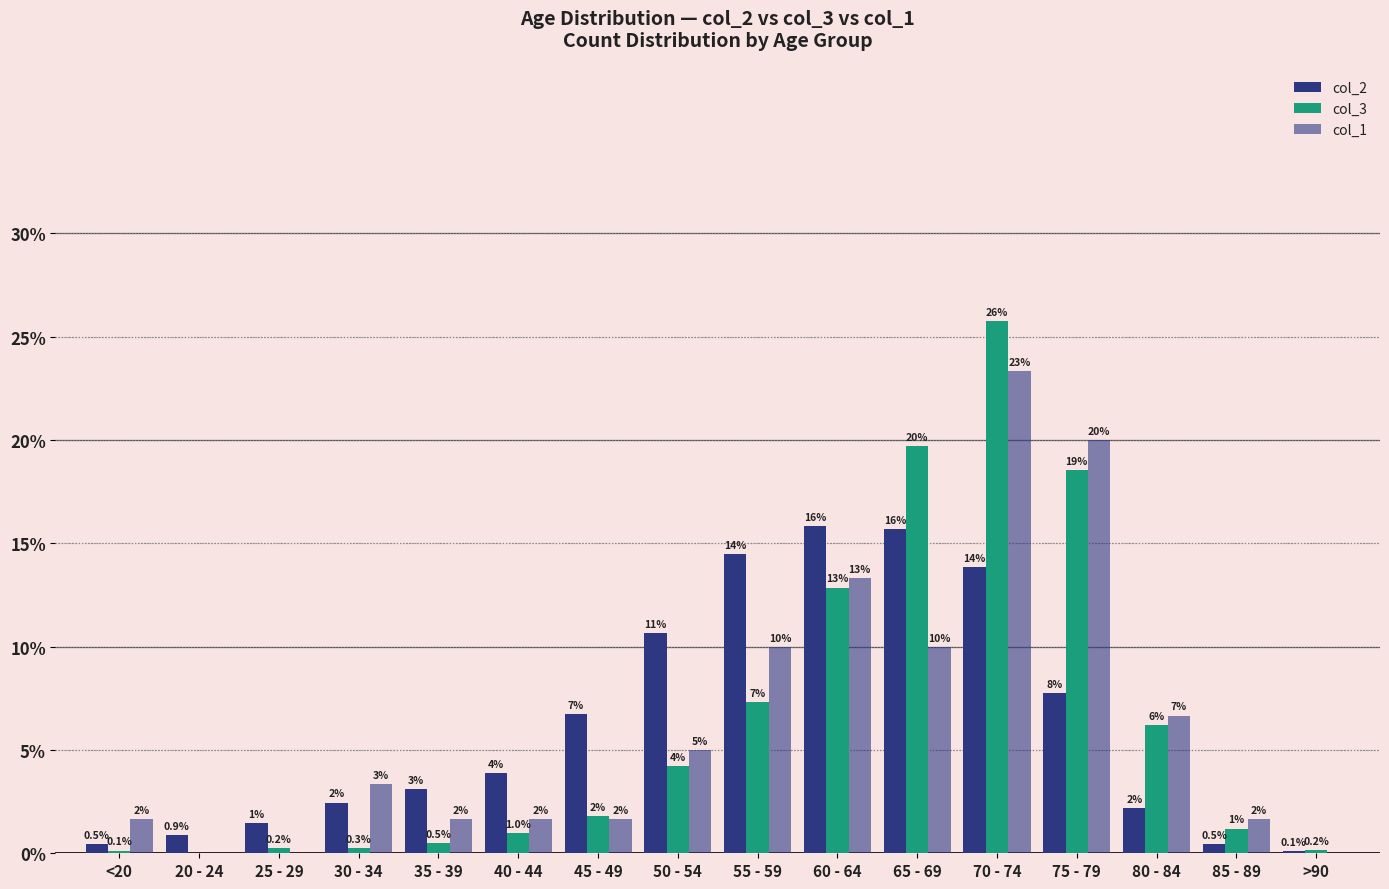

How many groups of bars are there?

16